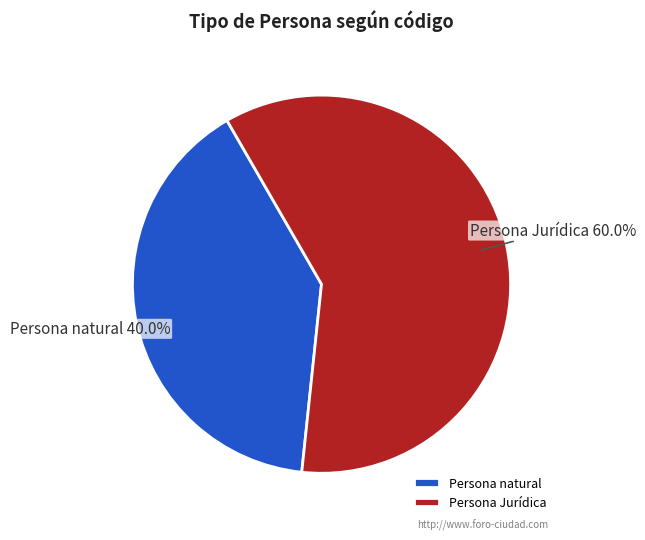

Count the number of slices in the pie.

2